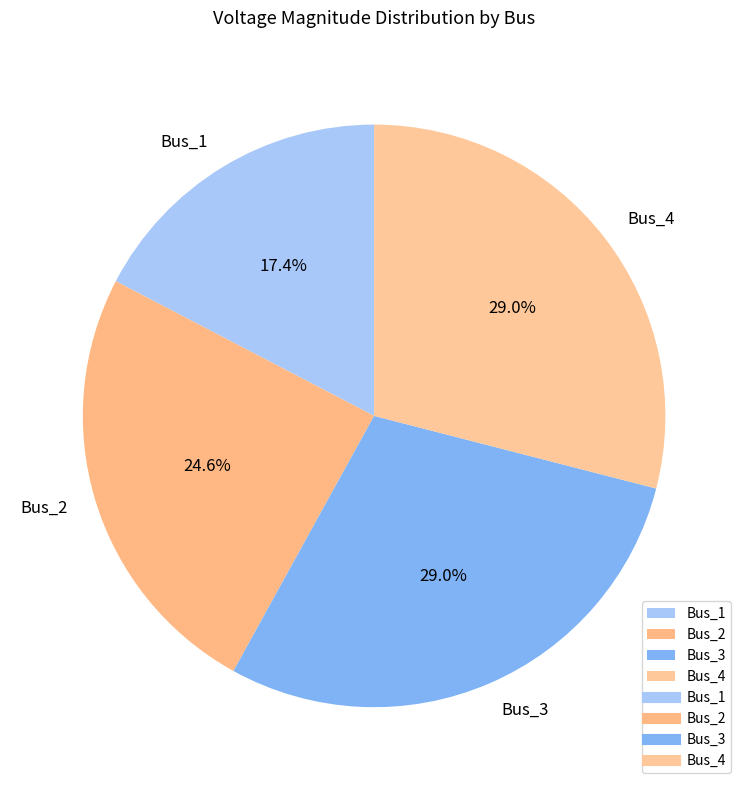

To the nearest percent, what is the difference between the largest and smallest slice percentages?

12%